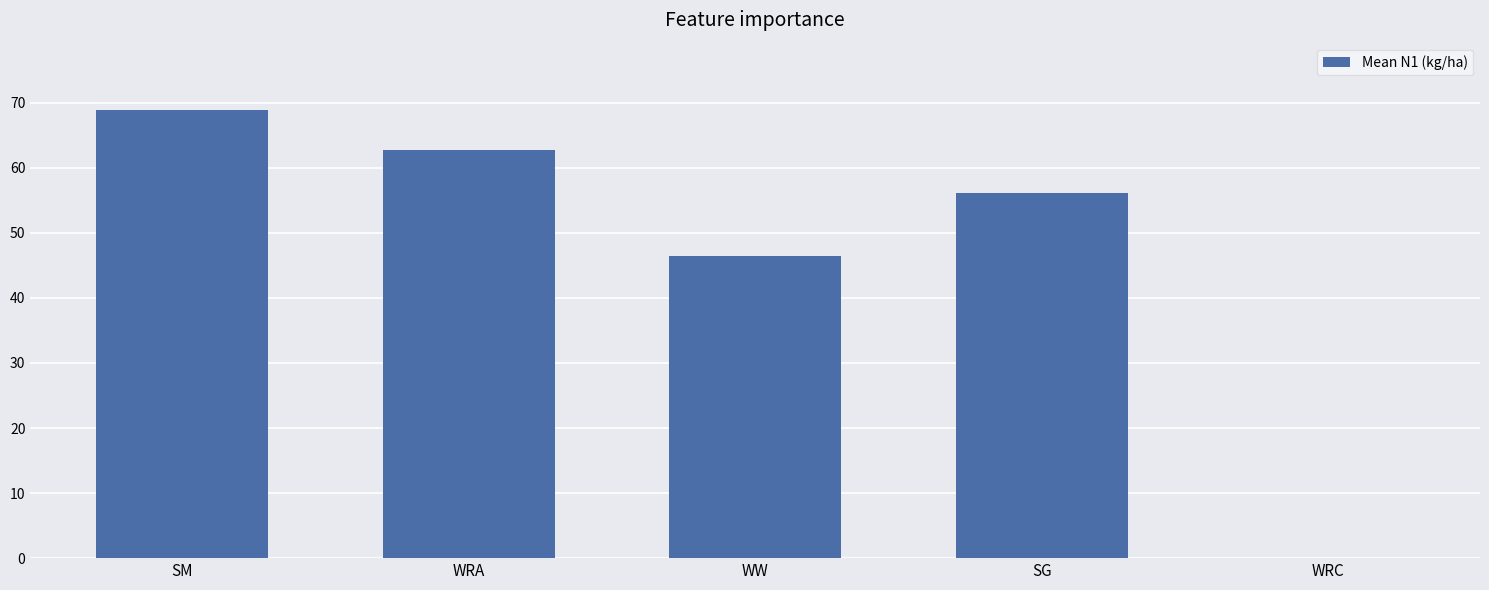

What is the sum of all values?

234.2